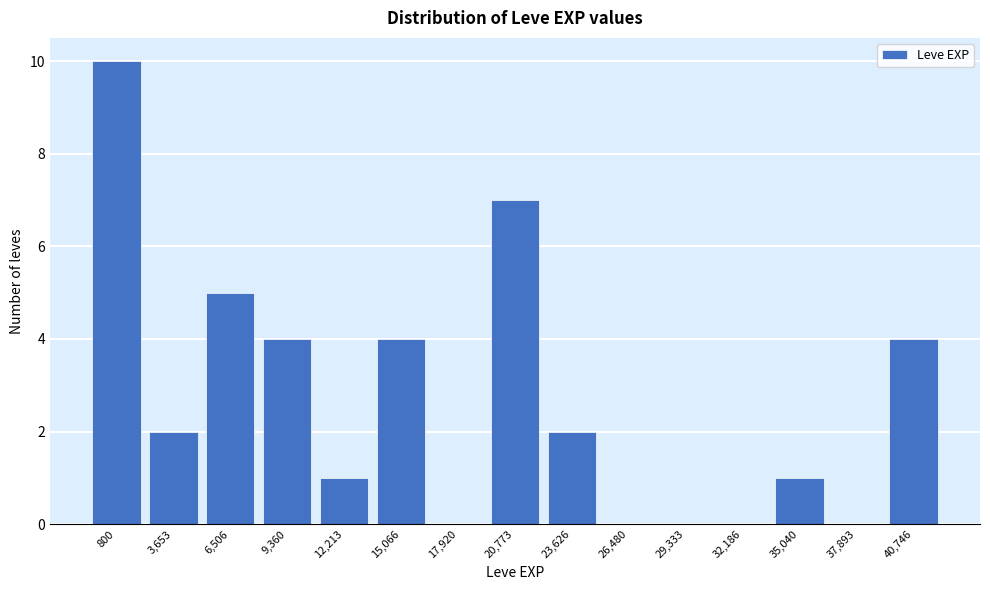

Reading right to left, list all the values displayed in this chart.

40,746=4	37,893=0	35,040=1	32,186=0	29,333=0	26,480=0	23,626=2	20,773=7	17,920=0	15,066=4	12,213=1	9,360=4	6,506=5	3,653=2	800=10